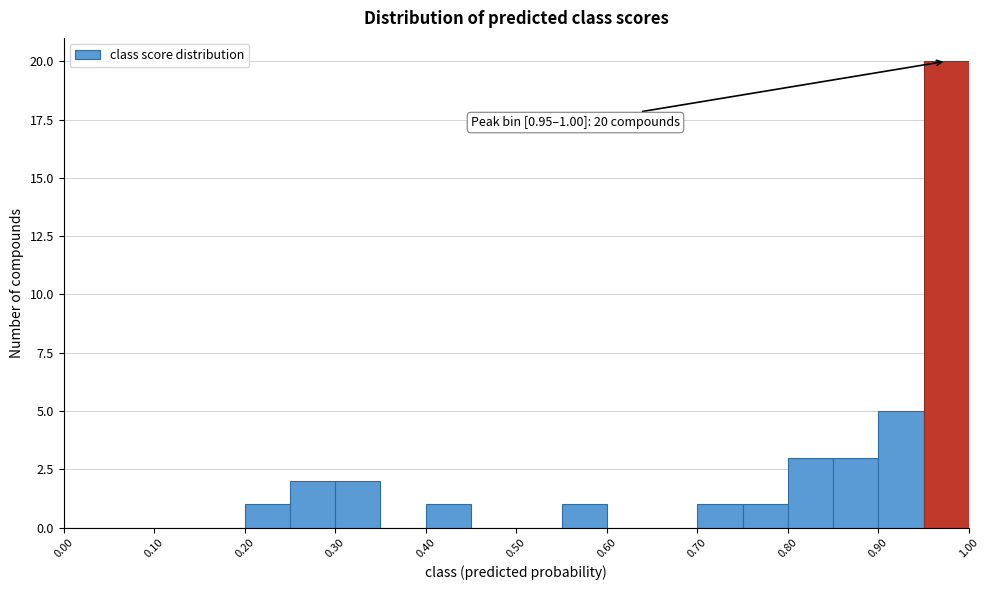

Which range on the x-axis has the tallest bar?

0.95 to 1.00